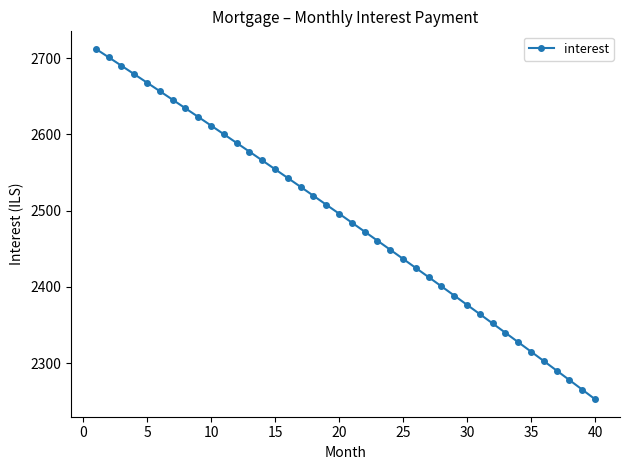

What is the average value?

2487.6